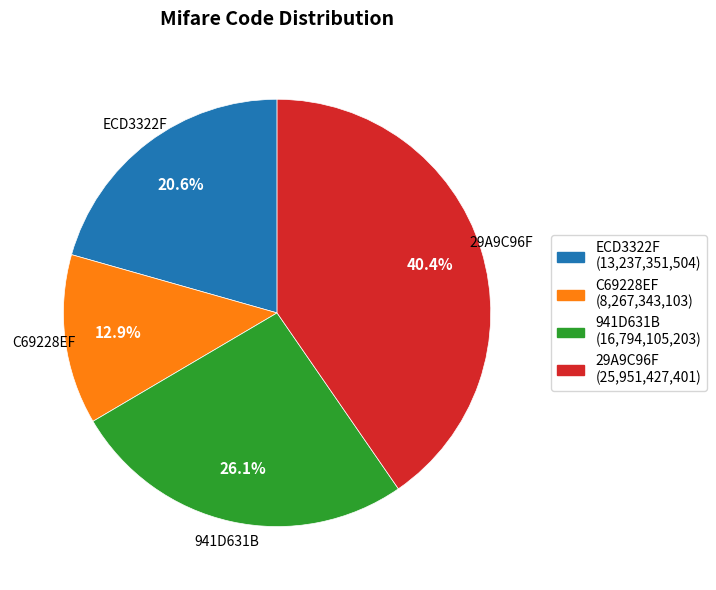

The ECD3322F slice represents 21% of the pie. True or false?

True